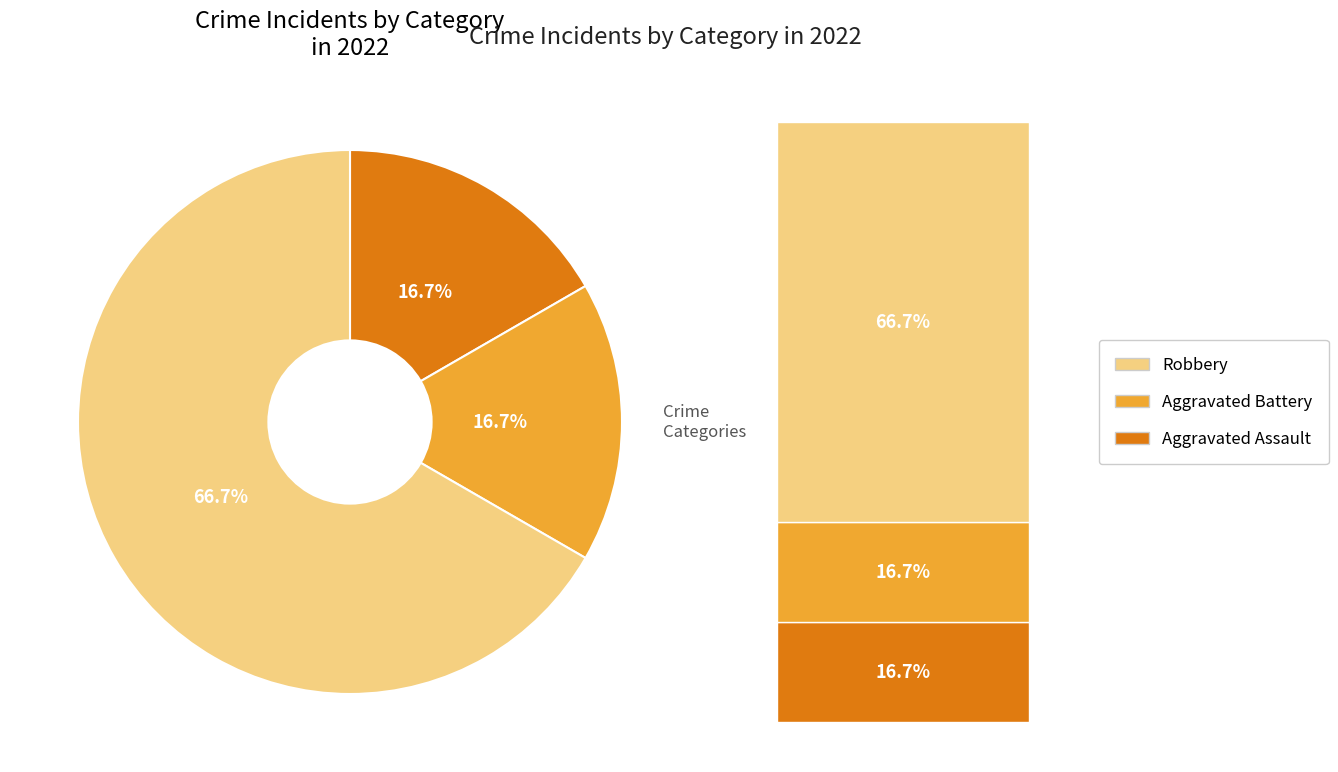

What is the largest slice in the pie chart?

Aggravated Assault